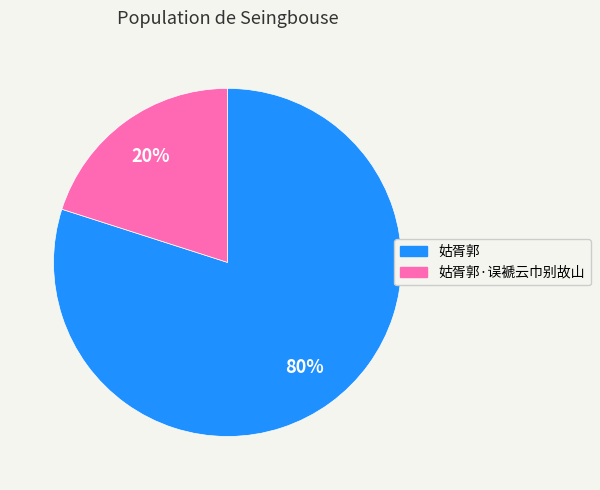

Is it true that 姑胥郭·误褫云巾别故山 is 20% of the pie?

True